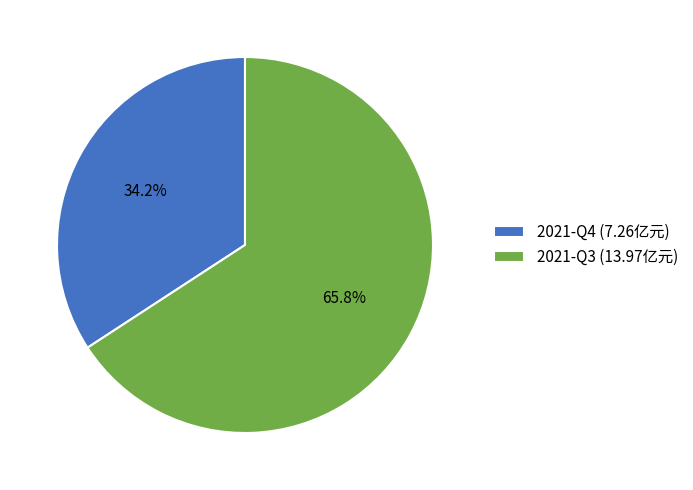

What is the ratio of the value at 2021-Q3 (13.97亿元) to the value at 2021-Q4 (7.26亿元)?

1.9